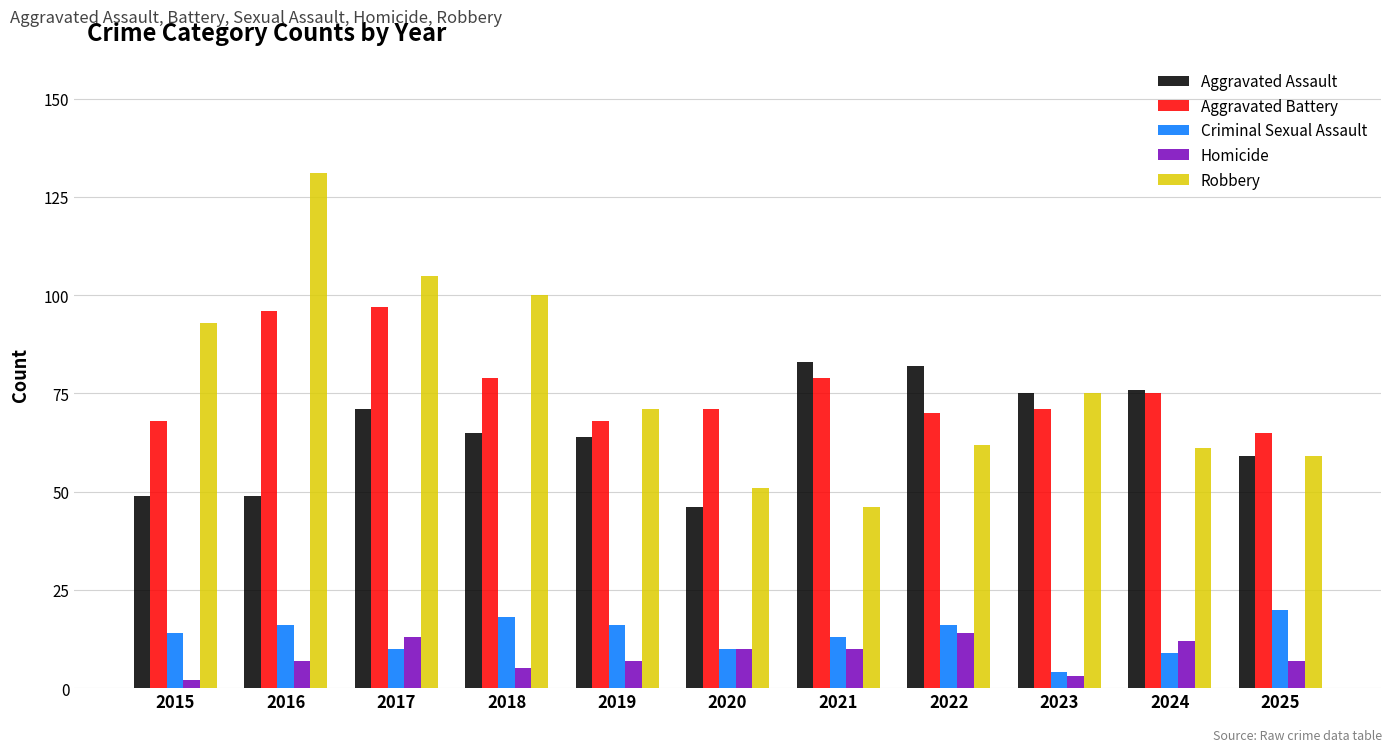

What is the approximate value of Criminal Sexual Assault at 2017?

10